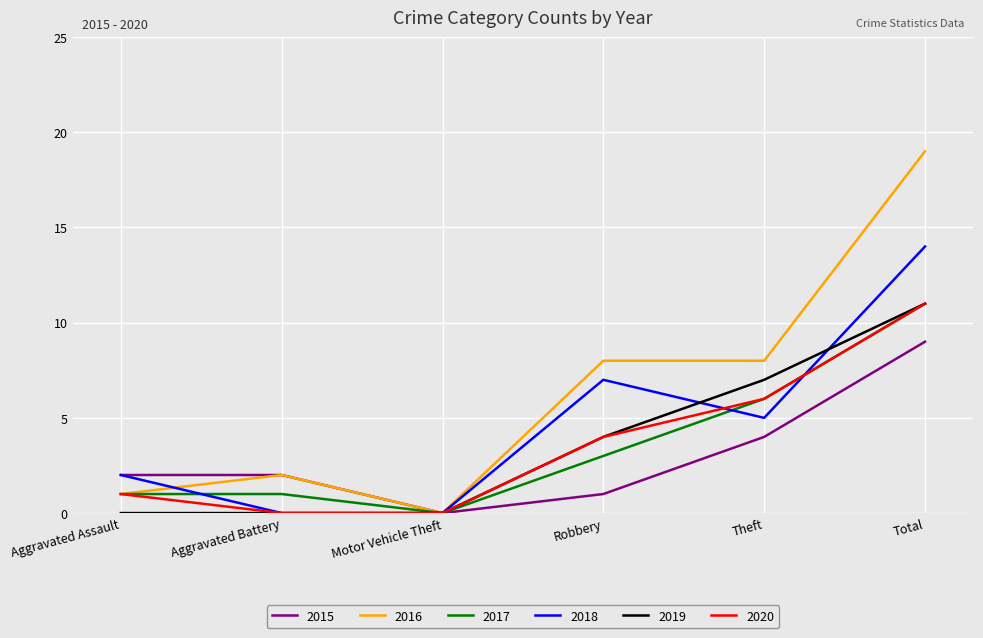

Between Aggravated Battery and Theft, which series saw the biggest shift?

2019